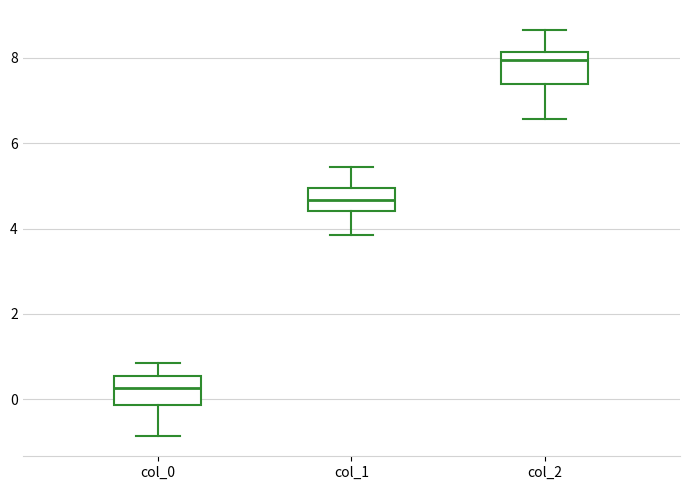

Which box's median line is the lowest?

col_0